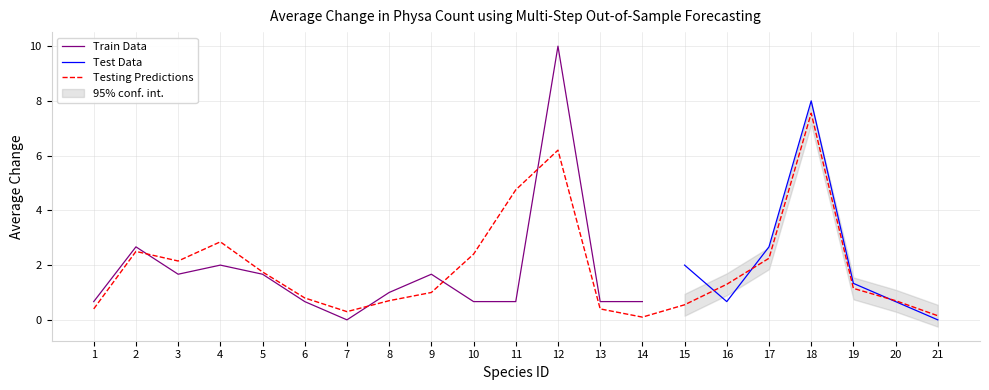

How many data points are less than 1?

9